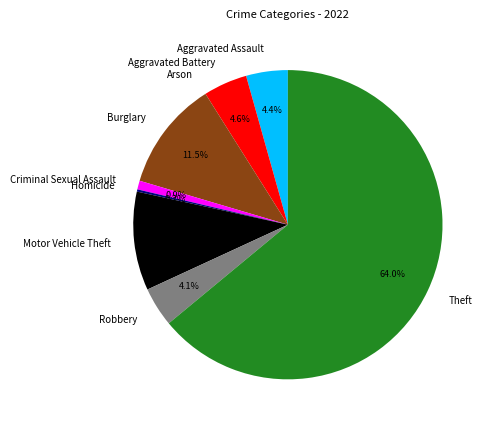

Which slice represents more than half of the pie?

Theft